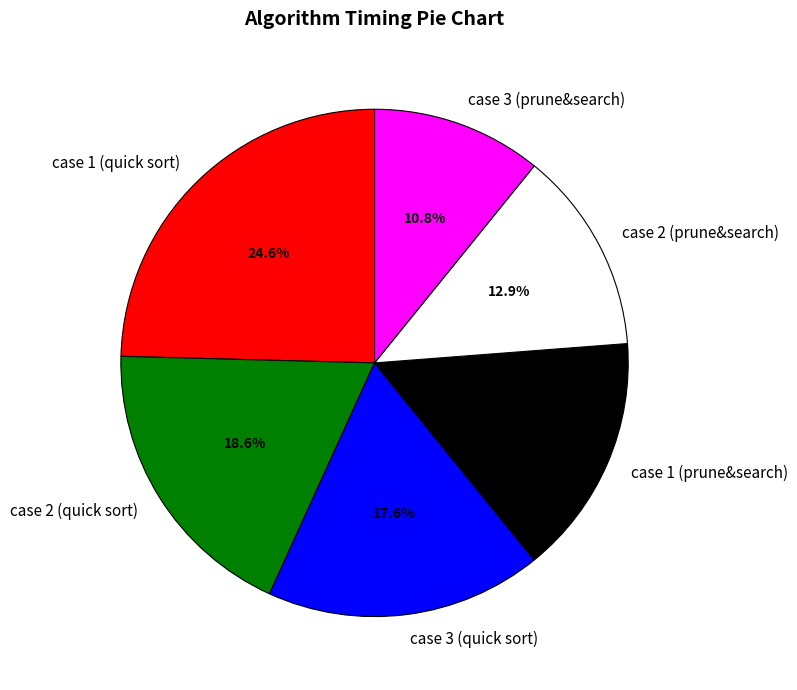

Which slice is the largest?

case 1 (quick sort)